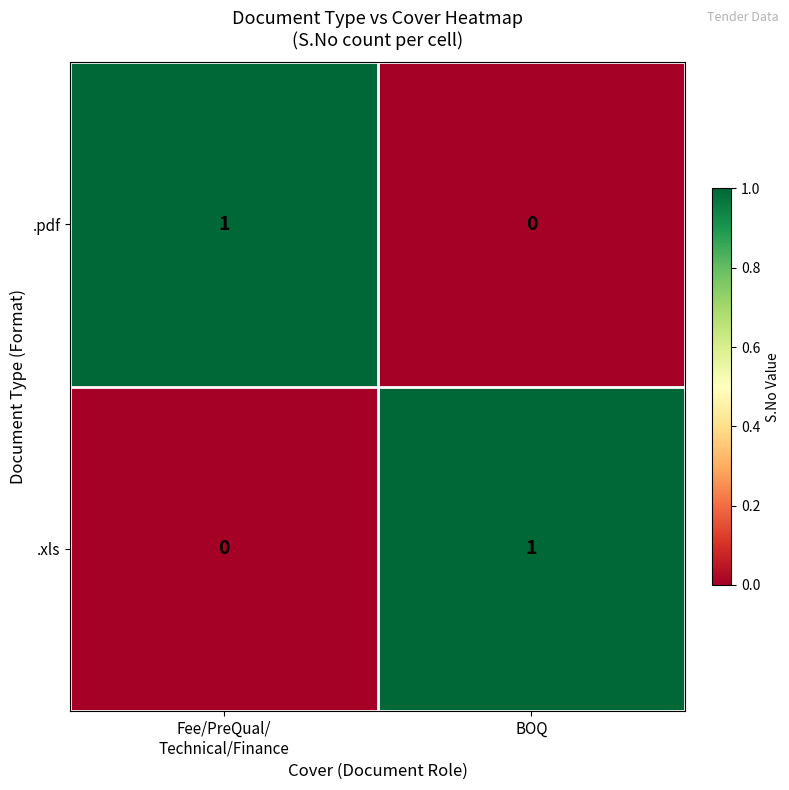

True or false: .xls has a value of 1 at BOQ.

True